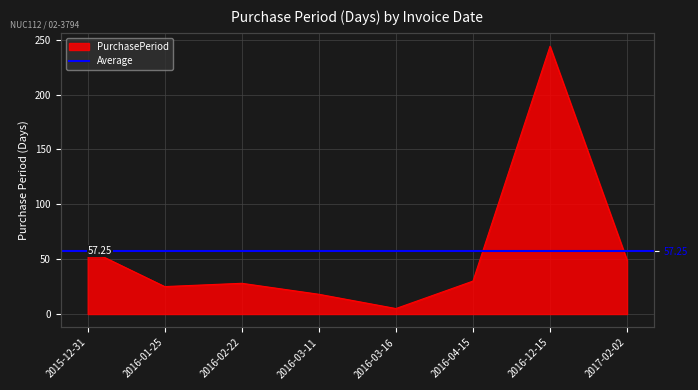

How many data points does each series have?

8